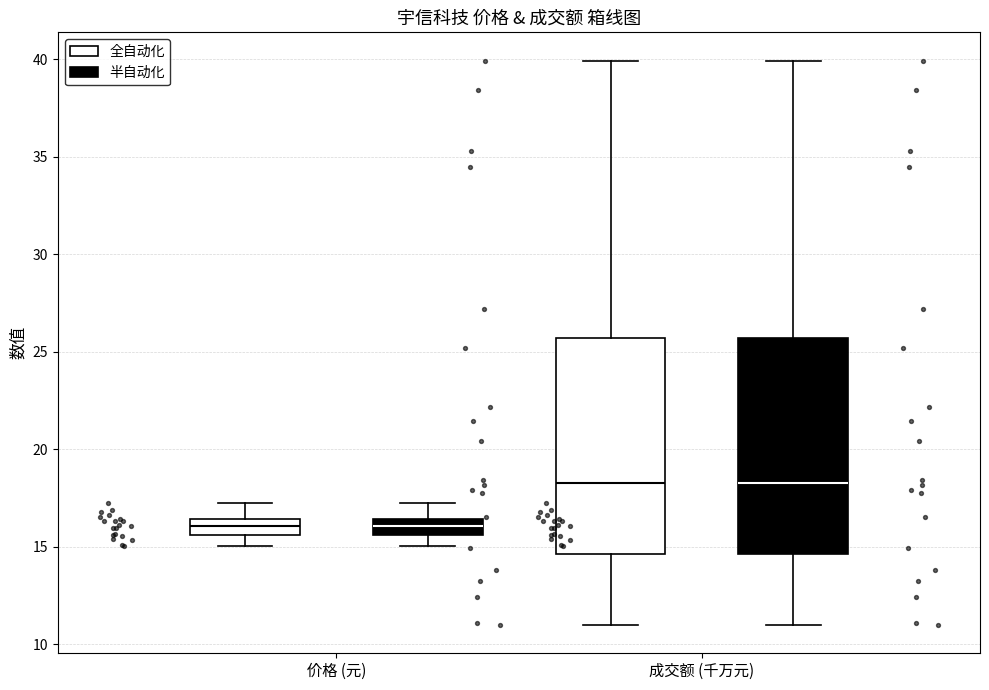

Reading left to right, read every box against the y-axis: the position of its median line, the range the box covers, and the ends of its whiskers. The values are not printed on the chart, so give them approximately, as read against the axis.

价格 (元) (全自动化): median 16.0, box 15.5 to 16.5, whiskers 15.0 to 17.5
价格 (元) (半自动化): median 16.0, box 15.5 to 16.5, whiskers 15.0 to 17.5
成交额 (千万元) (全自动化): median 18.5, box 14.5 to 25.5, whiskers 11.0 to 40.0
成交额 (千万元) (半自动化): median 18.5, box 14.5 to 25.5, whiskers 11.0 to 40.0